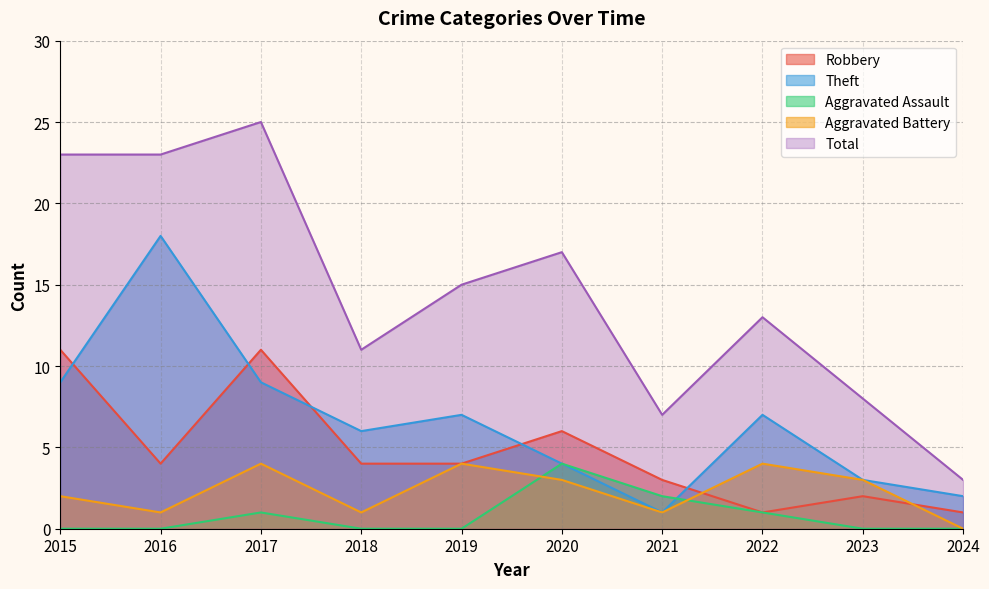

At how many categories does at least one series exceed 3?

9